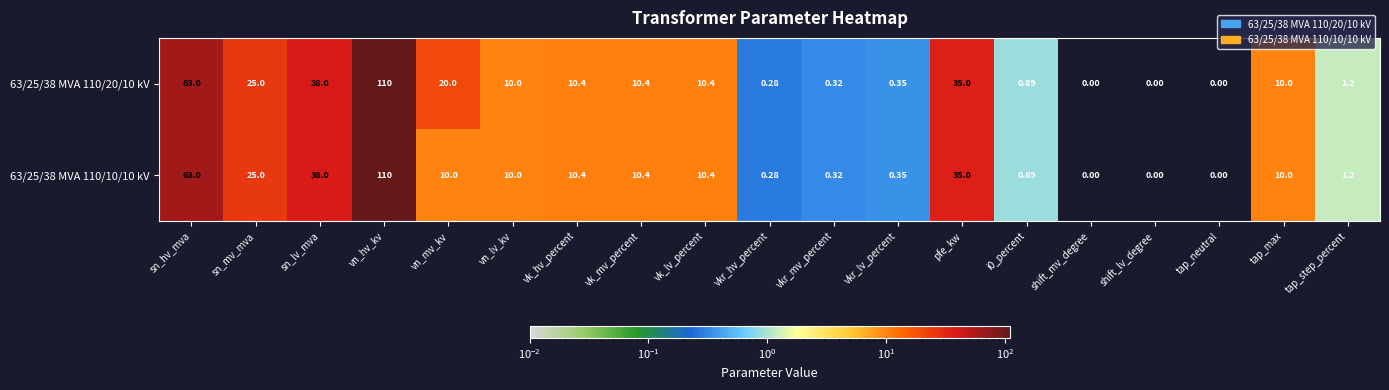

At which category is the sum across all series the highest?

vn_hv_kv